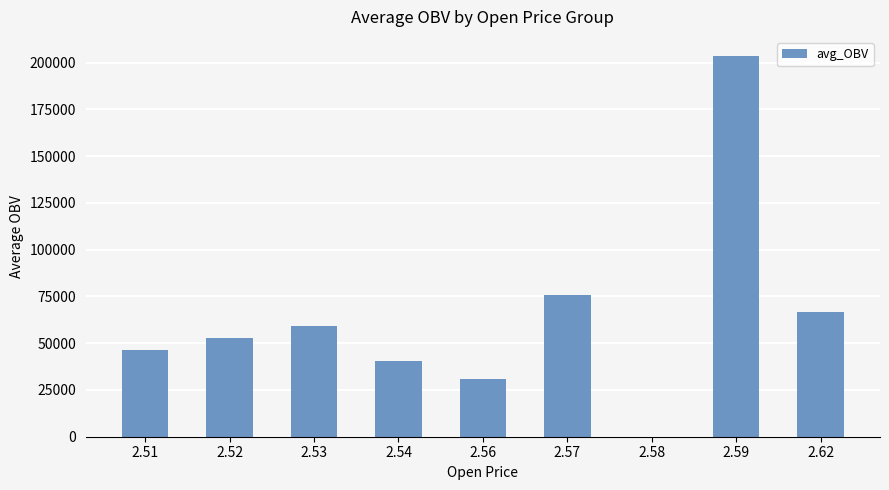

What is the approximate value at 2.56?

30986.0